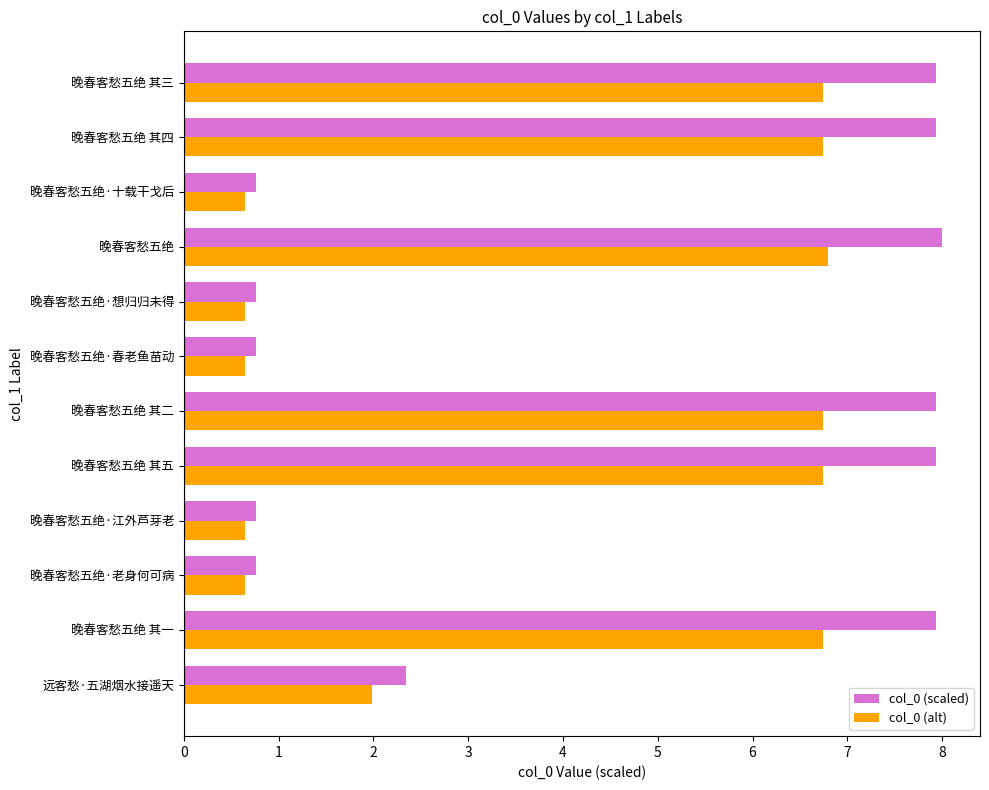

At how many categories does at least one series exceed 6?

6